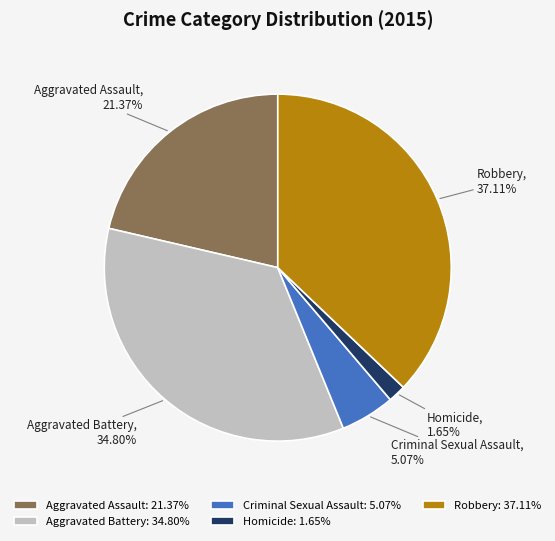

How many segments does this pie chart have?

5